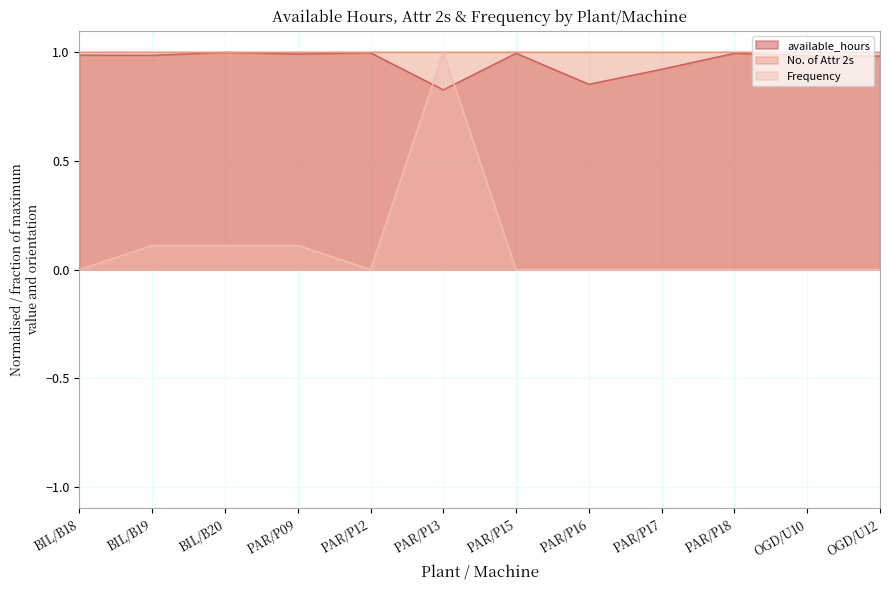

True or false: Frequency has a value of 0.0 at OGD/U10.

True